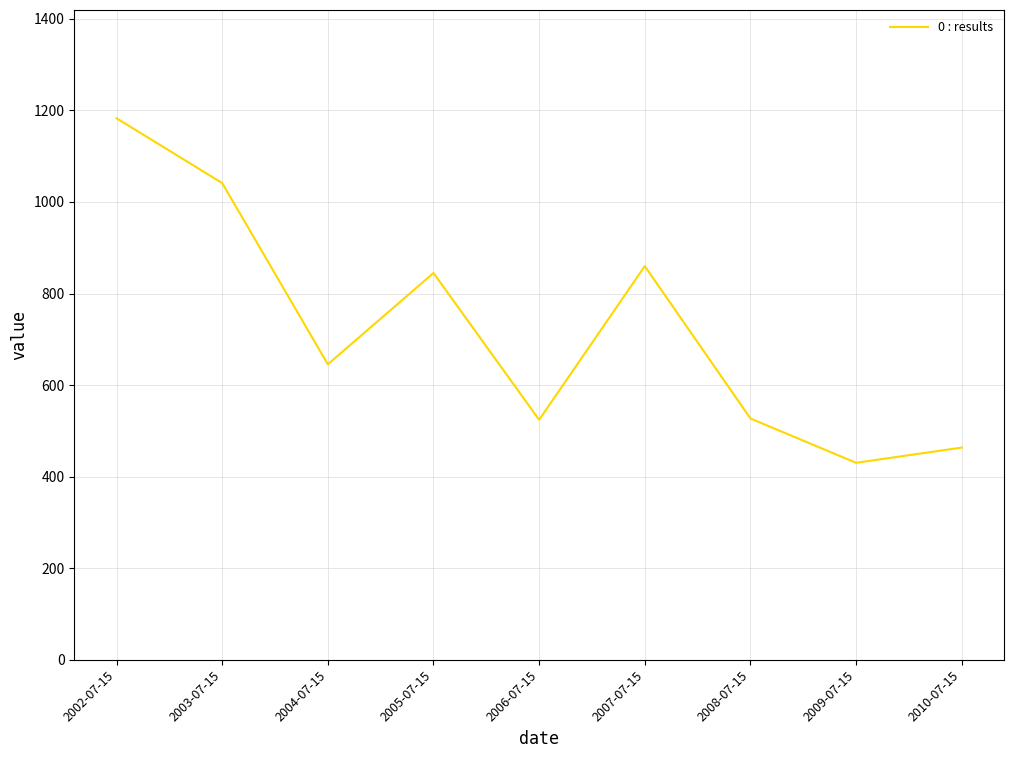

How many series are shown in this chart?

1